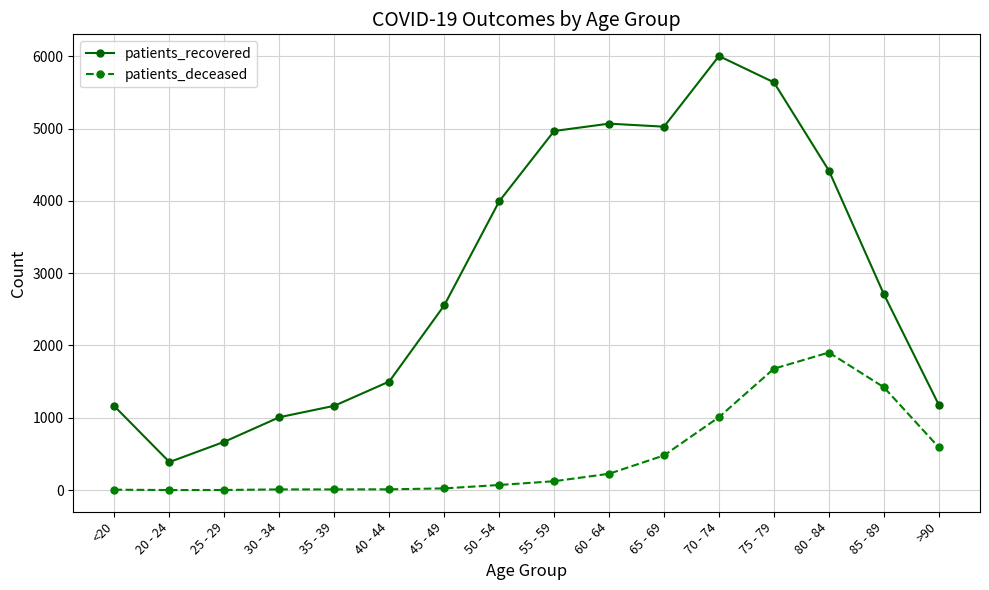

What is the smallest value displayed?

1